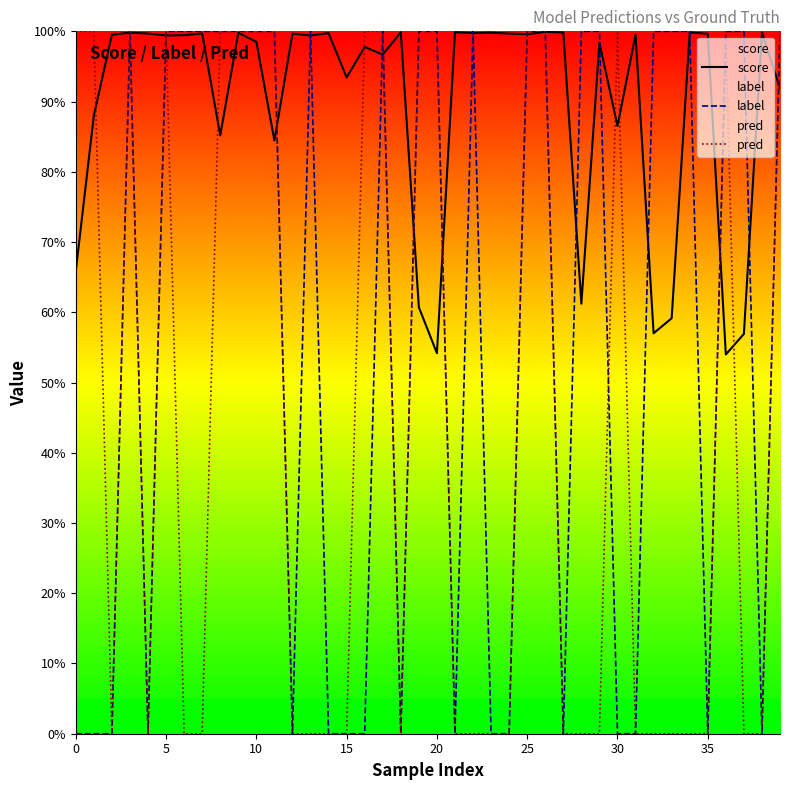

How many series are shown in this chart?

3